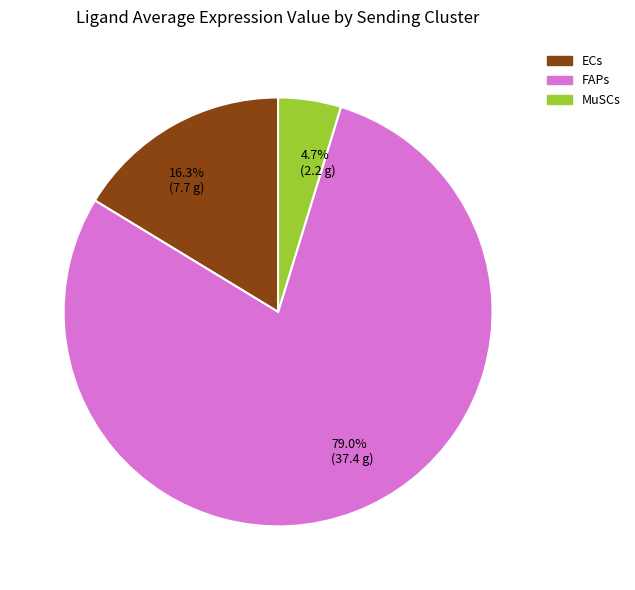

How many segments does this pie chart have?

3